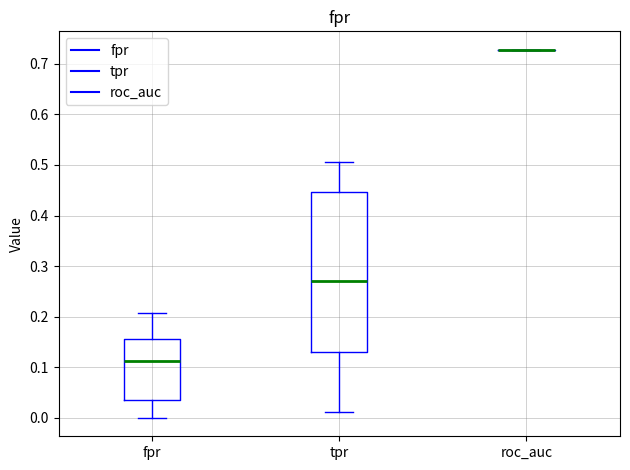

Reading left to right, read every box against the y-axis: the position of its median line, the range the box covers, and the ends of its whiskers. The values are not printed on the chart, so give them approximately, as read against the axis.

fpr: median 0.11, box 0.04 to 0.16, whiskers 0.00 to 0.21
tpr: median 0.27, box 0.13 to 0.45, whiskers 0.01 to 0.51
roc_auc: box collapsed to a line at 0.73, whiskers 0.73 to 0.73